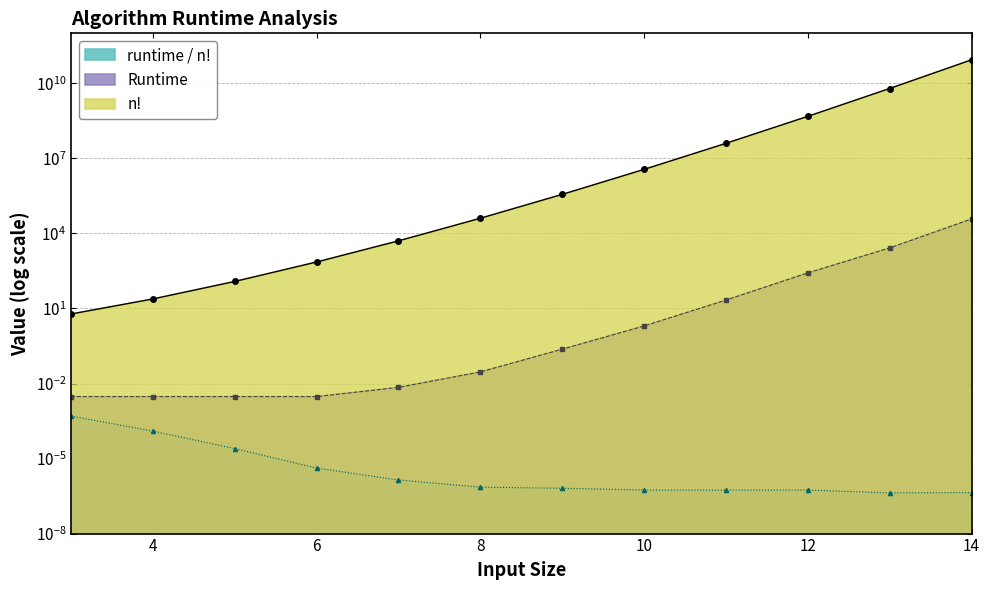

Which label corresponds to the smallest value in the chart?

13